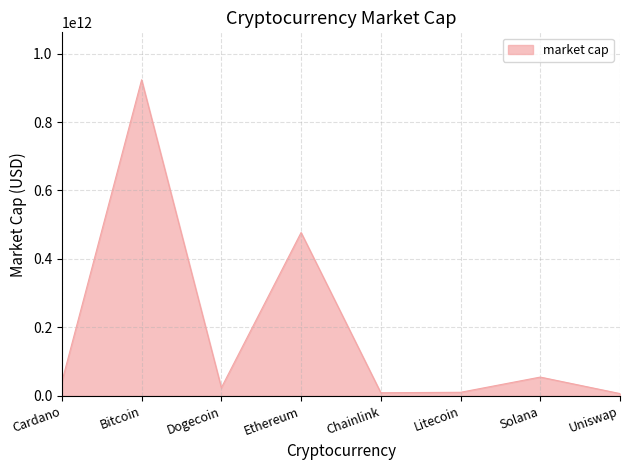

Count the number of data series in this chart.

1